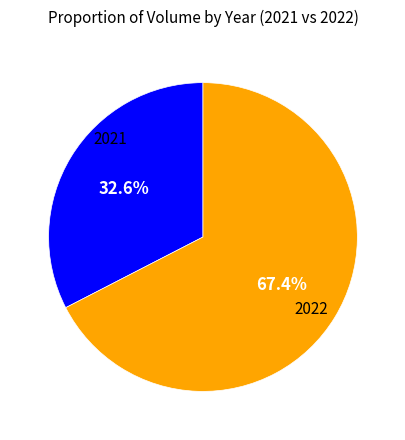

Do 2021 and 2022 together represent more than half of the pie?

Yes